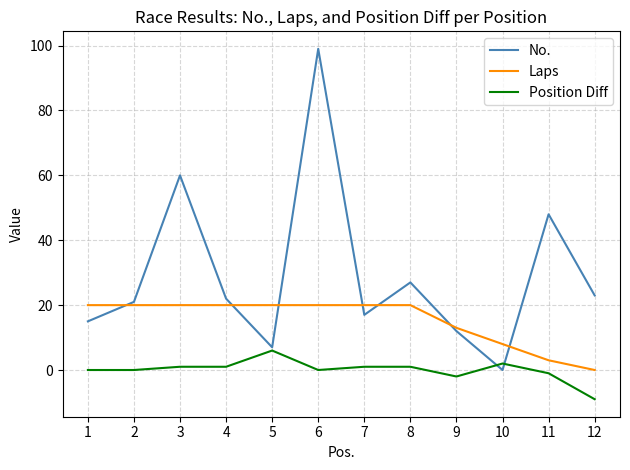

The Position Diff series shows 1 at 4. True or false?

True